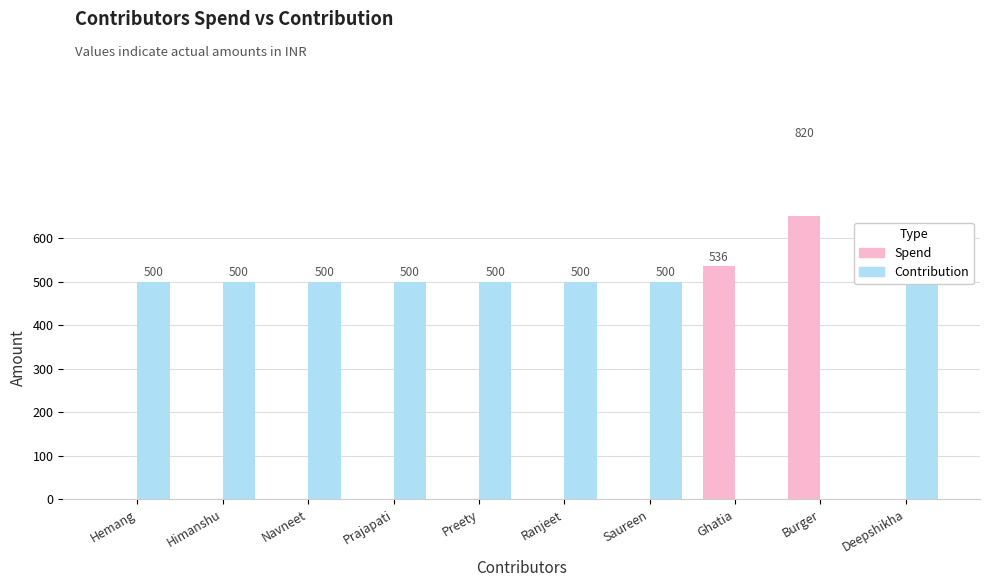

At which category does the chart reach its minimum across all series?

Hemang